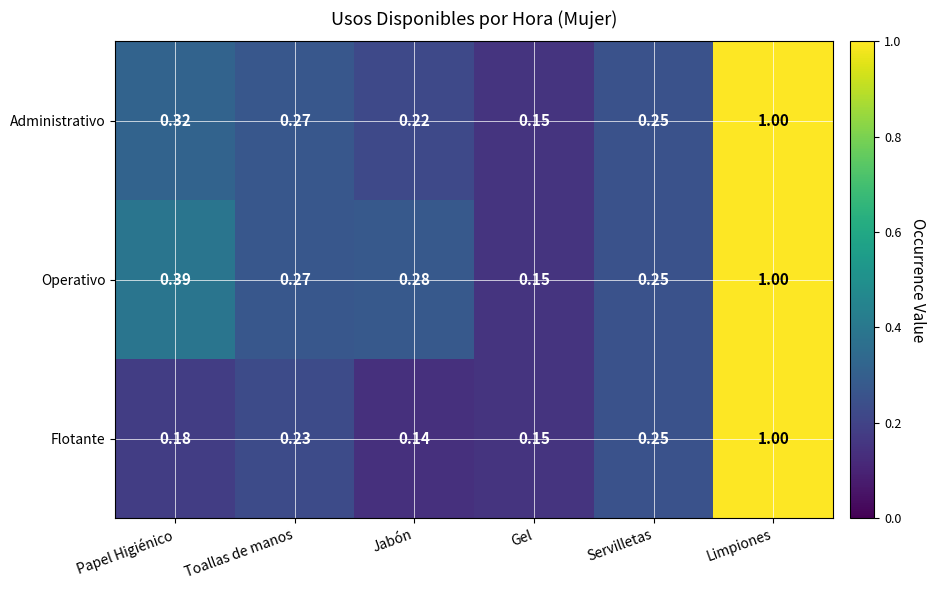

At which label is Administrativo closest to 0?

Gel